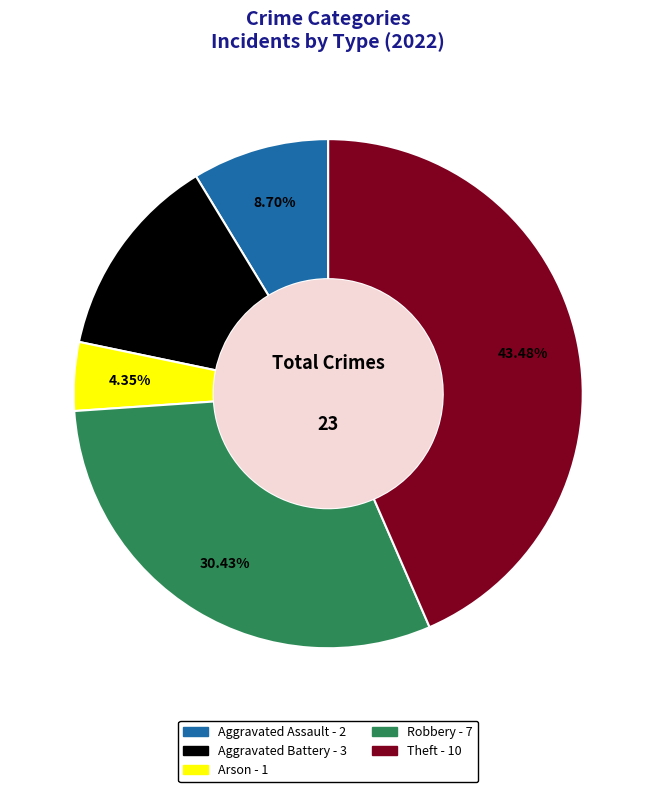

How many slices are in this pie chart?

5